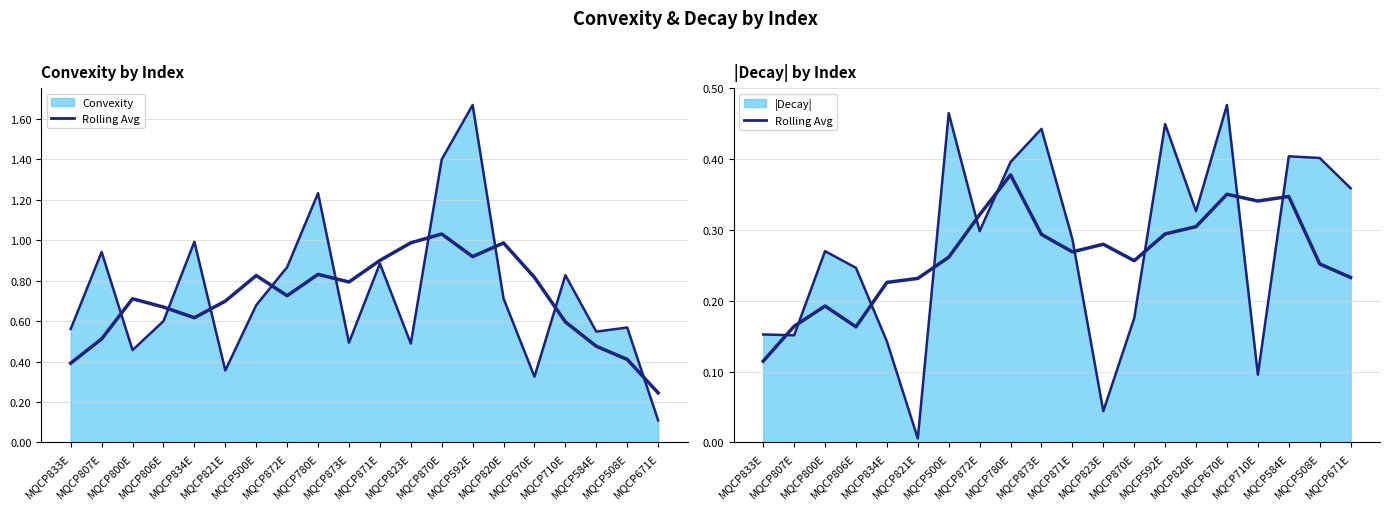

What is the sum of the 7-Pt Avg Convexity values at MQCP821E and MQCP710E?

1.2